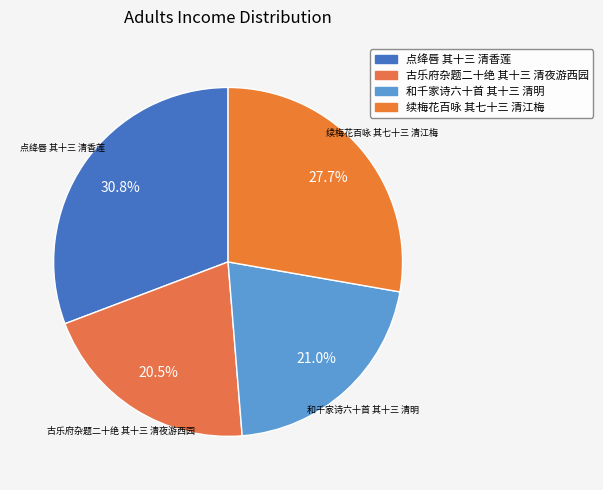

Is there any slice that represents more than half of the pie?

No